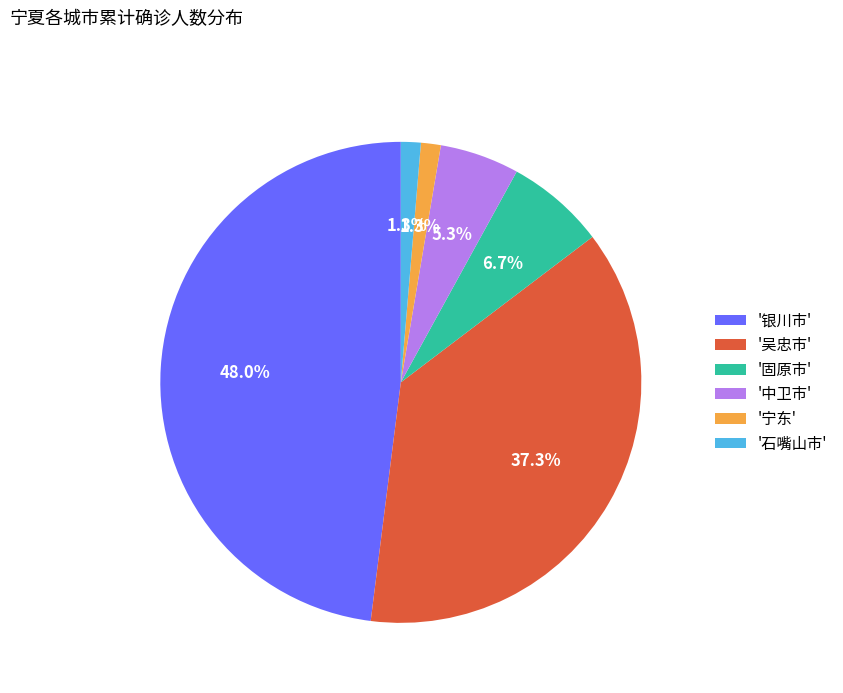

Is there any slice that represents more than half of the pie?

No